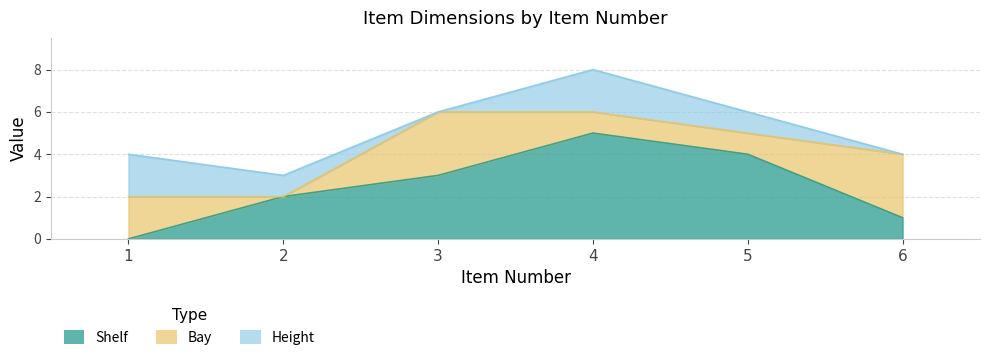

At which category does Height reach its first local valley?

3